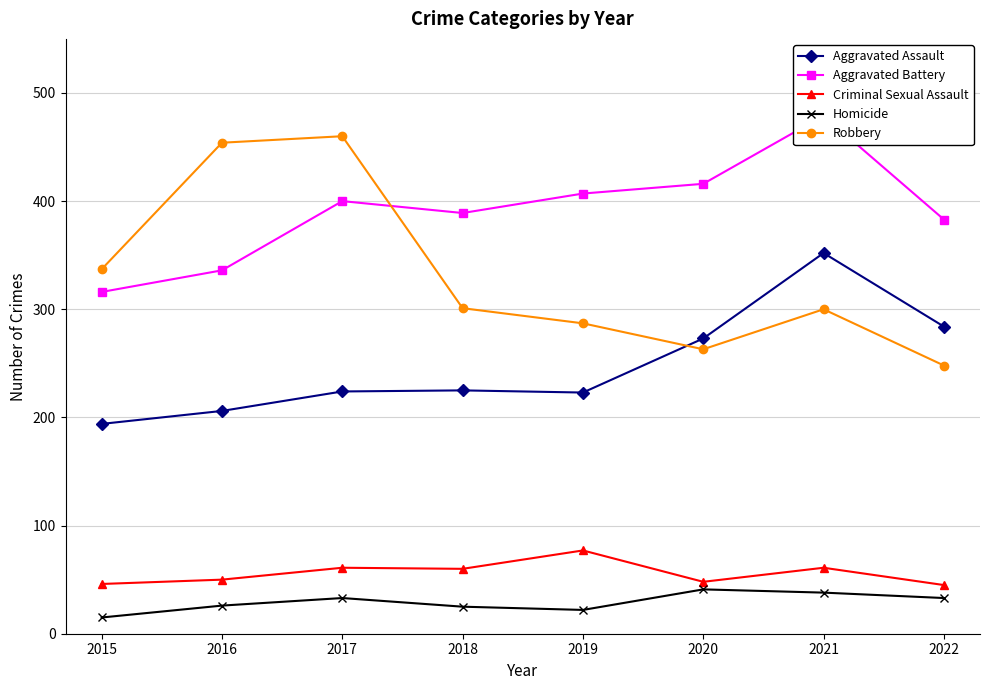

What is the value of the Aggravated Assault point at the 7th from the left?

352